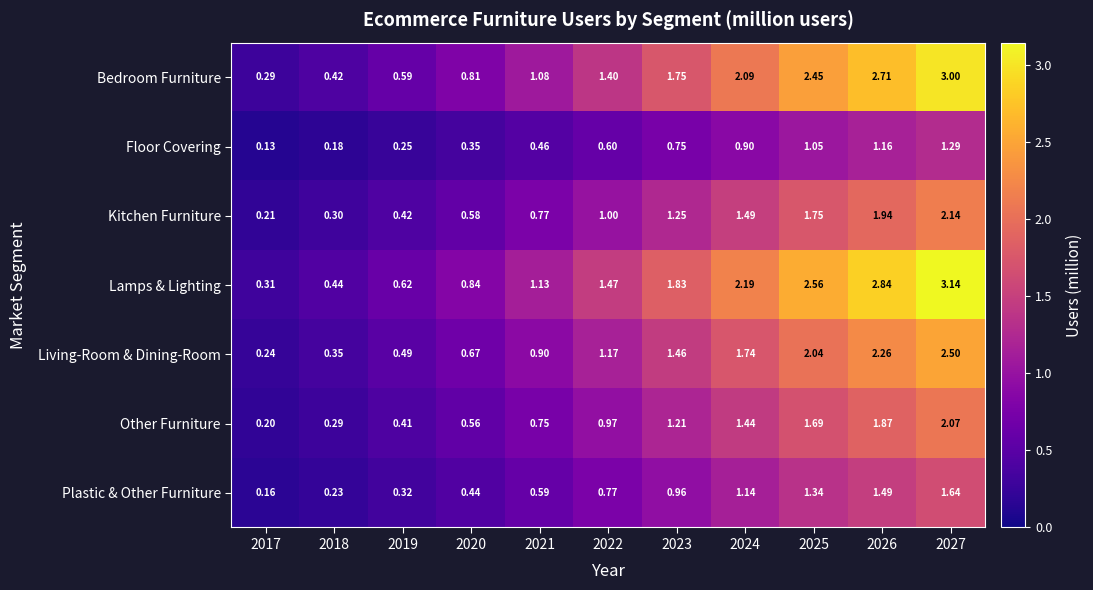

At 2018, list the series in order from smallest to largest.

Floor Covering, Plastic & Other Furniture, Other Furniture, Kitchen Furniture, Living-Room & Dining-Room, Bedroom Furniture, Lamps & Lighting